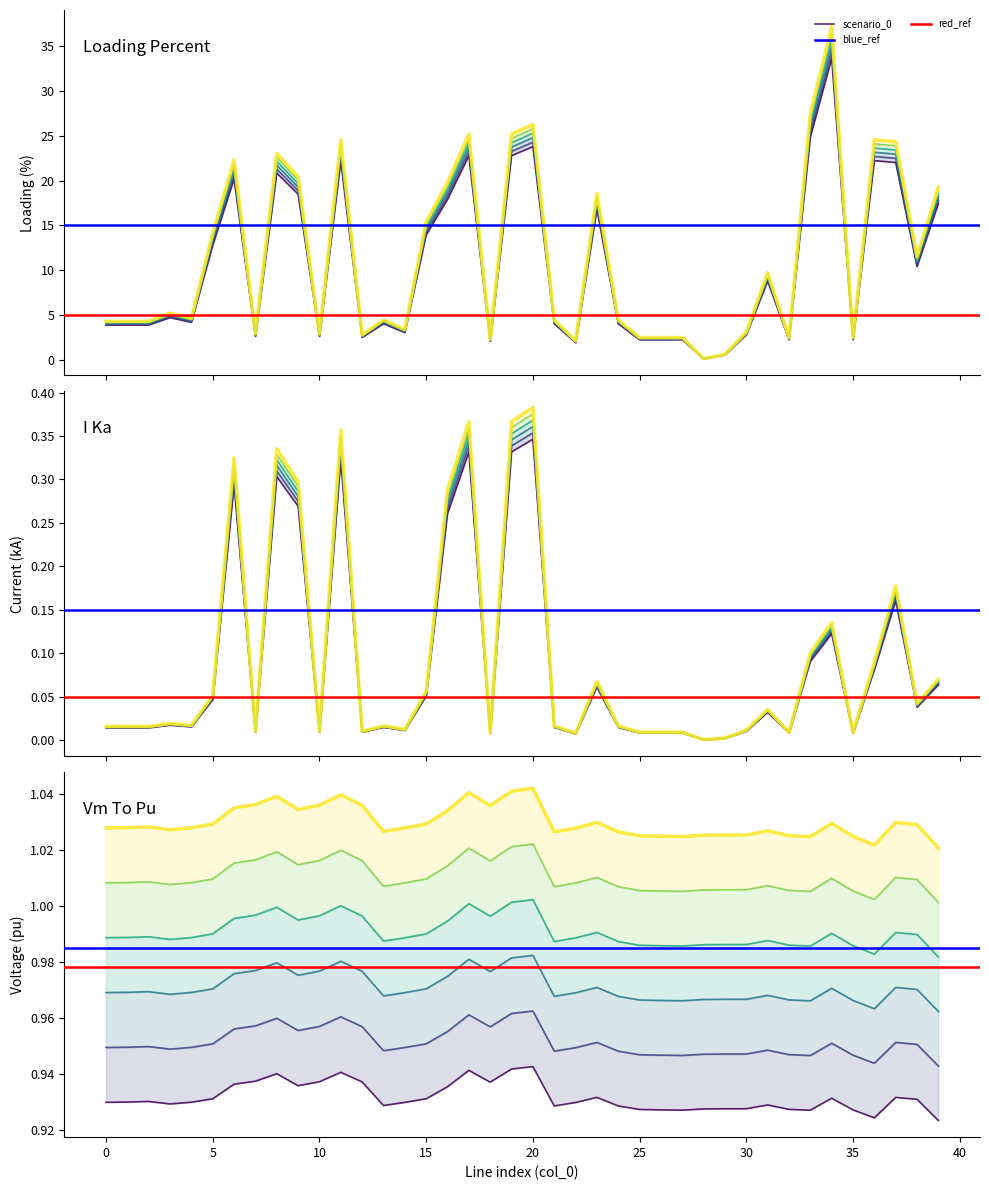

What is the difference between the maximum and minimum values in the i_from_ka series?

0.4